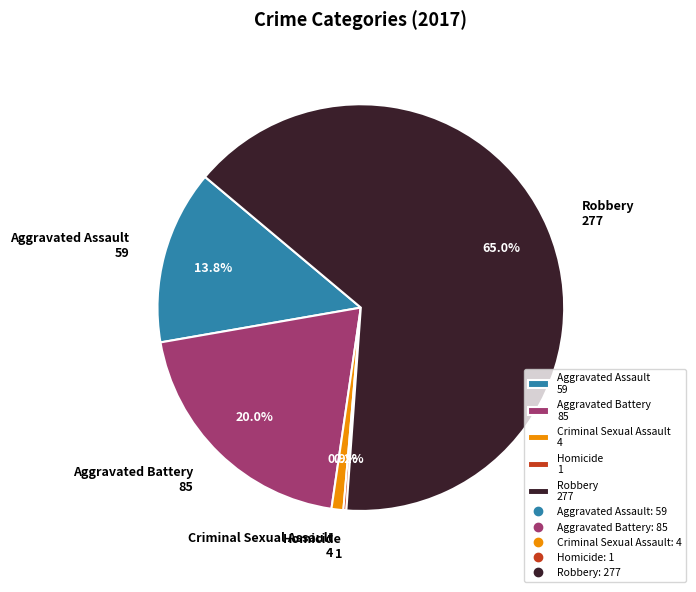

Is there any slice that represents more than half of the pie?

Yes